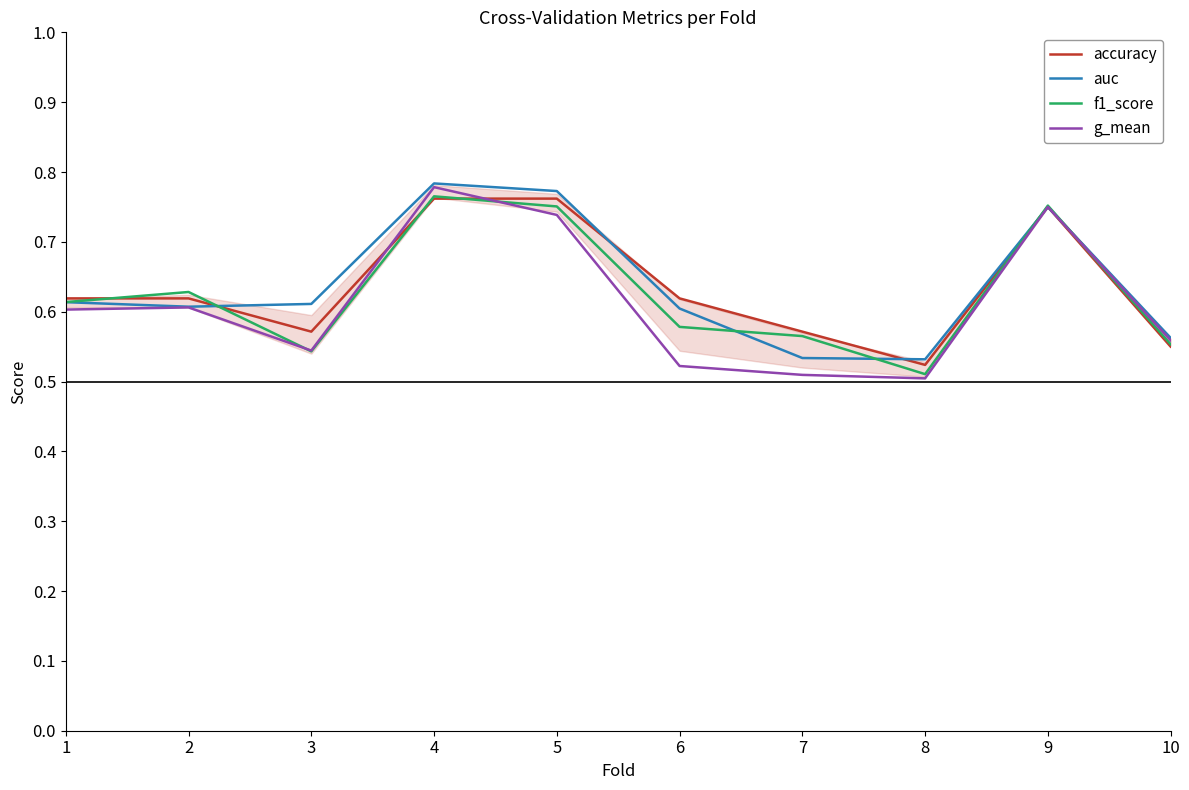

Where is accuracy nearest to the value 0?

8